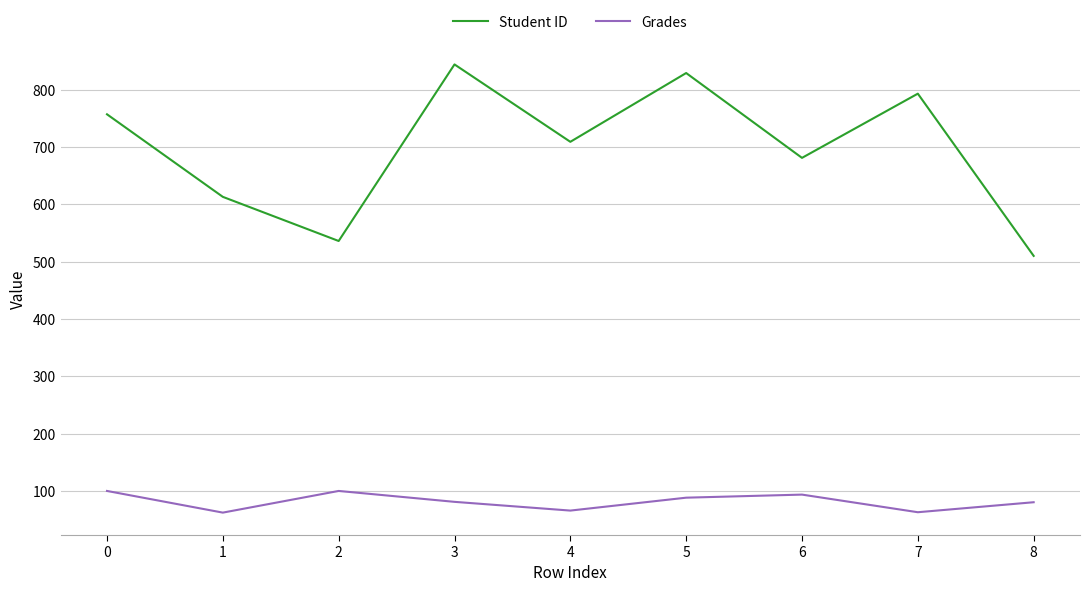

Rank the series by their average value, from highest to lowest.

Student ID, Grades